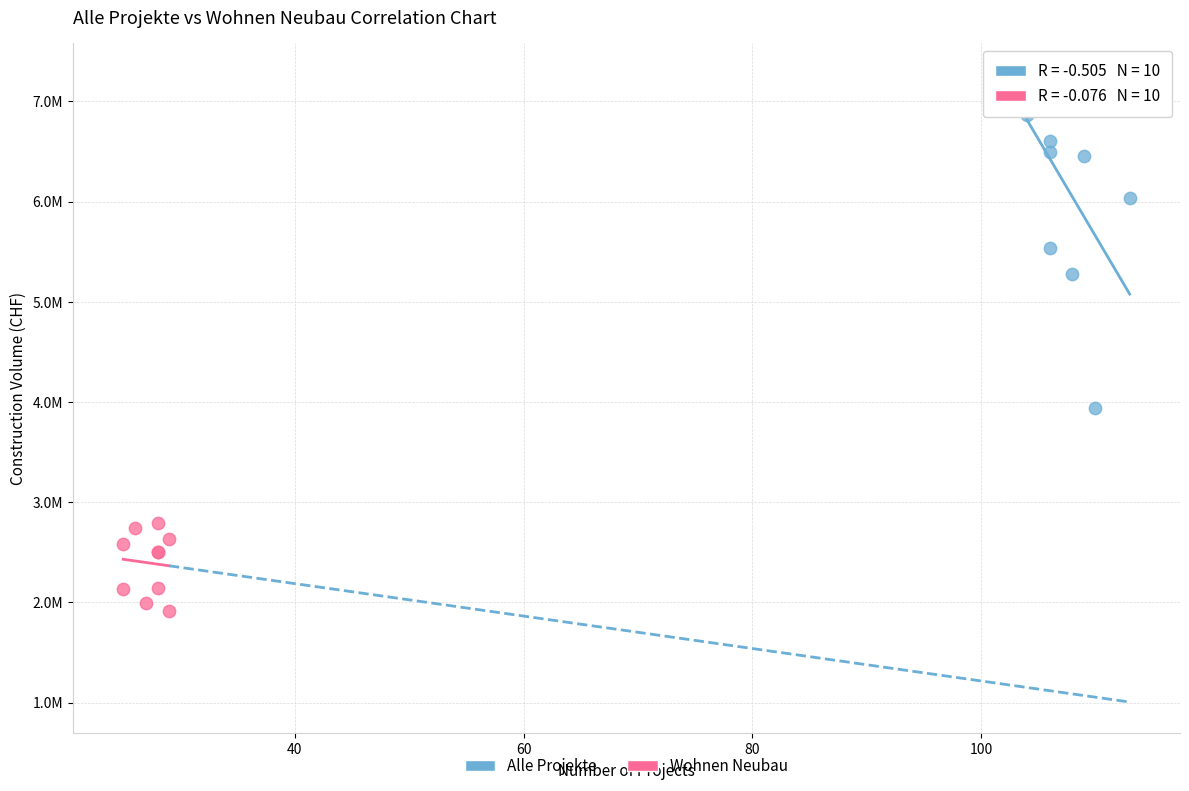

Which series has the largest Y range (max minus min)?

Alle Projekte